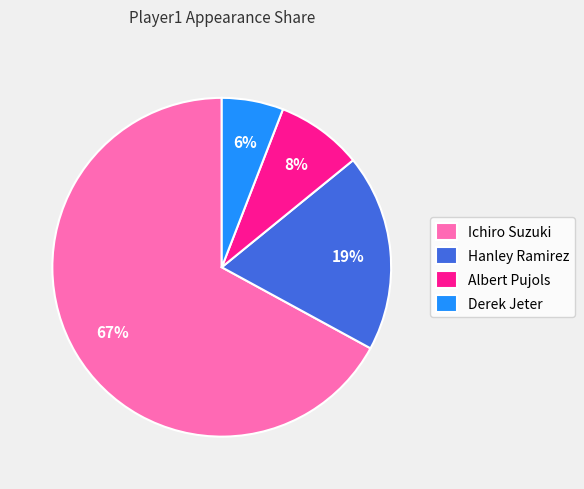

To the nearest percent, what percentage of the pie is Hanley Ramirez?

19%